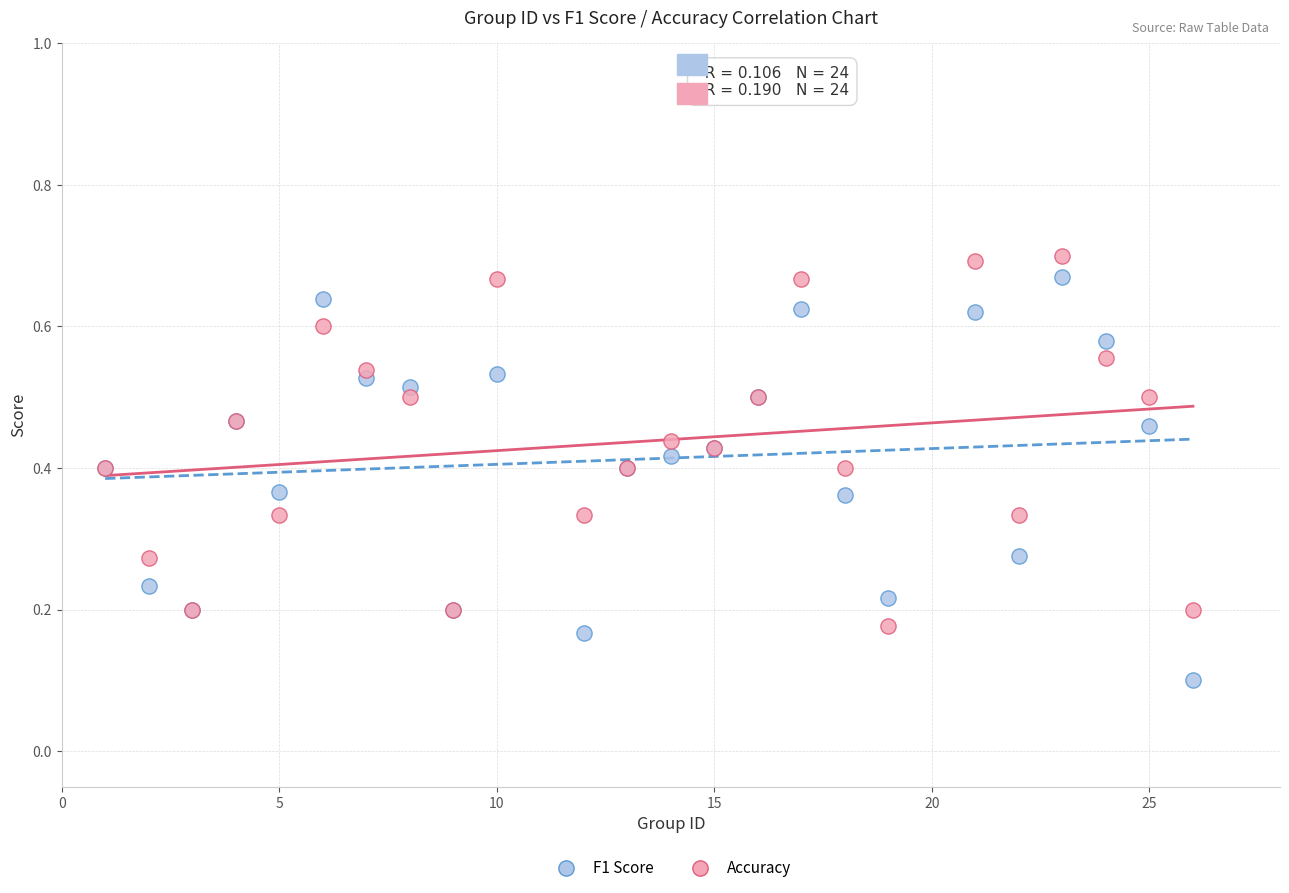

What are all the series names shown in the legend?

F1 Score, Accuracy